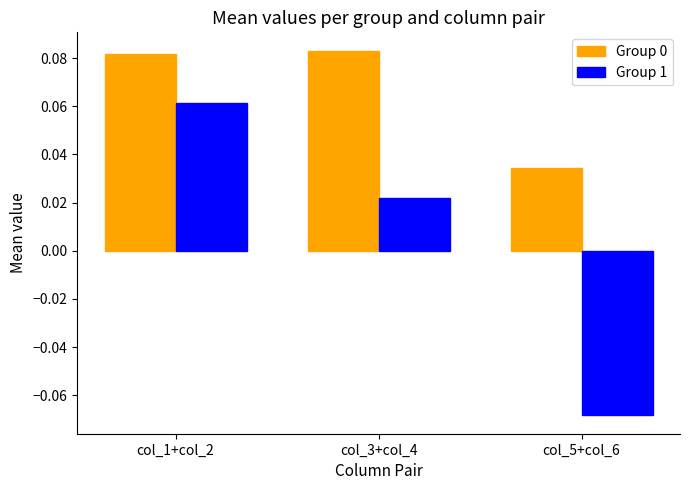

Which series has the largest range (max minus min)?

Group 1